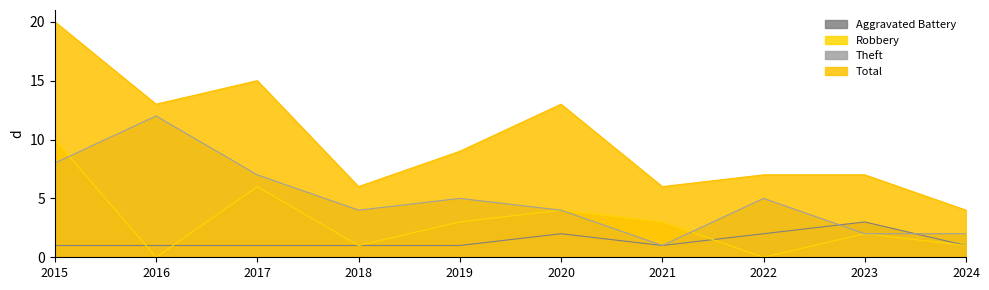

What is the sum of all Aggravated Battery values?

14